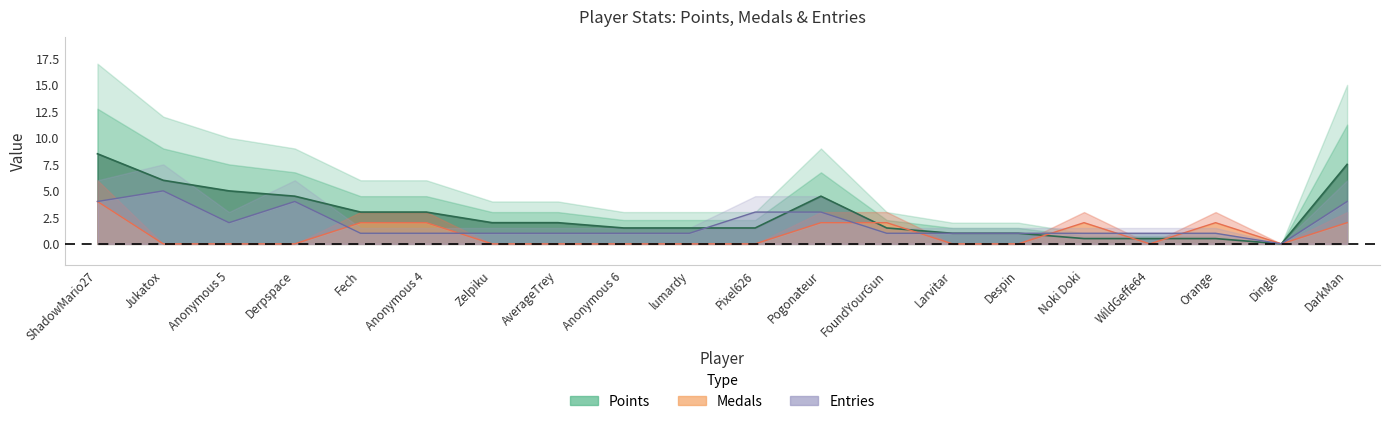

Reading left to right, extract all data points from this chart.

Points: 8.5	6.0	5.0	4.5	3.0	3.0	2.0	2.0	1.5	1.5	1.5	4.5	1.5	1.0	1.0	0.5	0.5	0.5	0.0	7.5
Medals: 4.0	0.0	0.0	0.0	2.0	2.0	0.0	0.0	0.0	0.0	0.0	2.0	2.0	0.0	0.0	2.0	0.0	2.0	0.0	2.0
Entries: 4.0	5.0	2.0	4.0	1.0	1.0	1.0	1.0	1.0	1.0	3.0	3.0	1.0	1.0	1.0	1.0	1.0	1.0	0.0	4.0